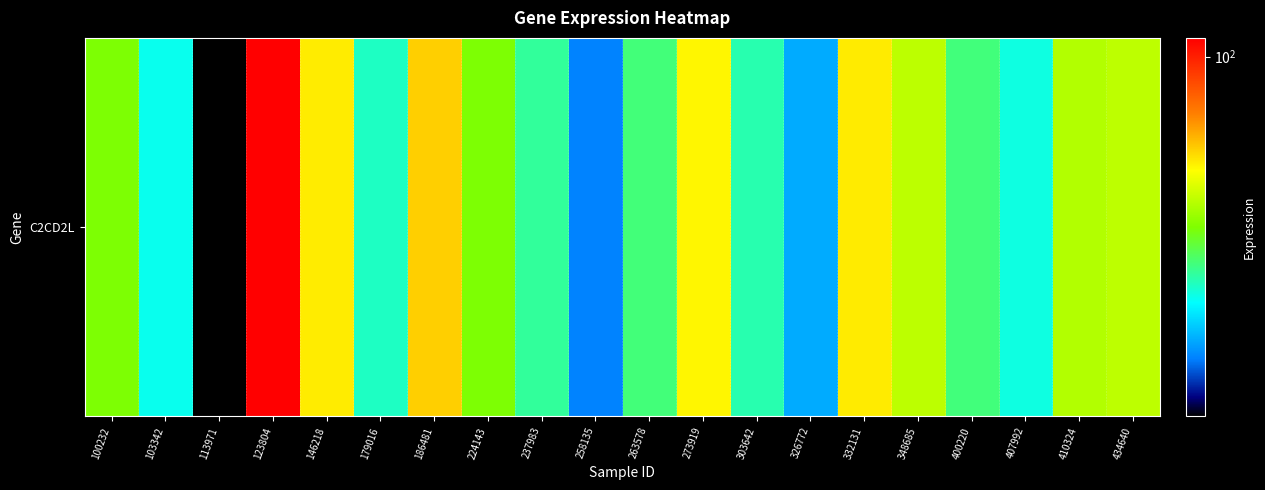

Rank the categories by value from highest to lowest.

123804, 186481, 332131, 146218, 273919, 434640, 348685, 410324, 224143, 100232, 263578, 400220, 237983, 303642, 179016, 407992, 103342, 326772, 258135, 113971